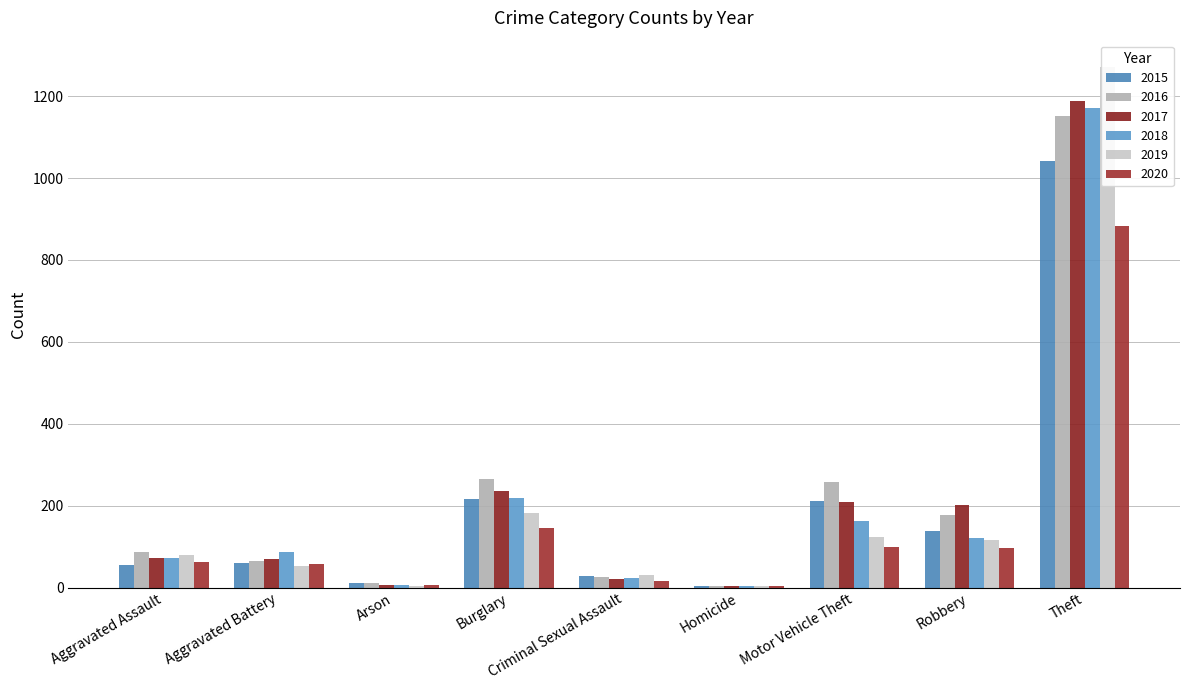

What is the maximum value for 2017?

1188